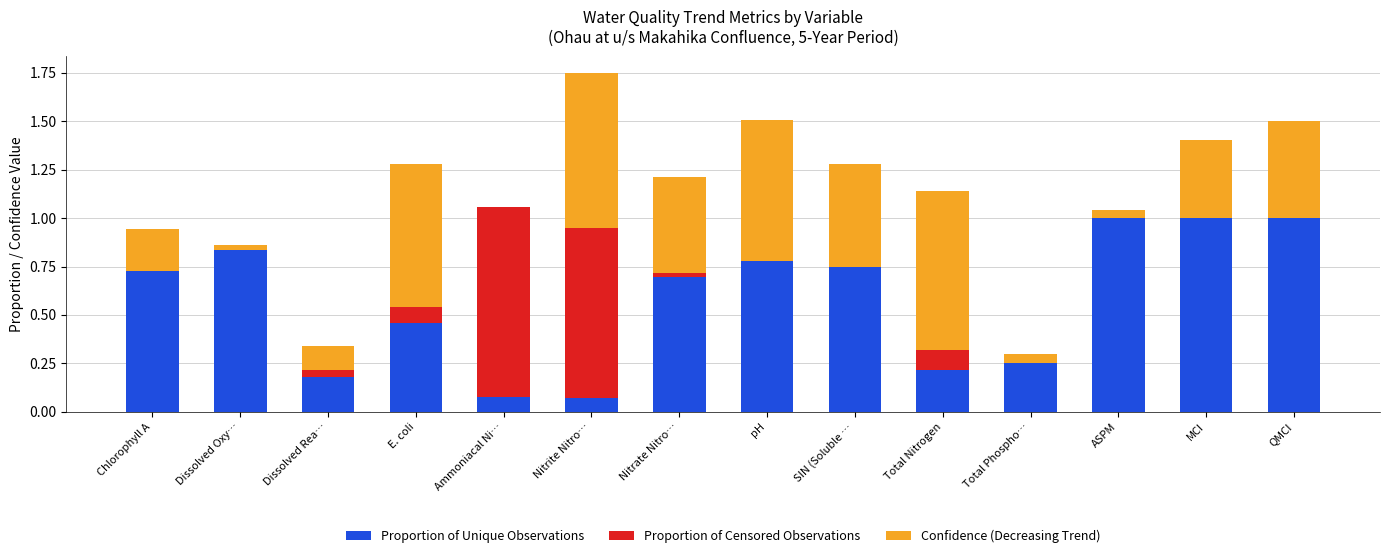

Is it true that Proportion of Unique Observations equals 1.0 at QMCI?

True